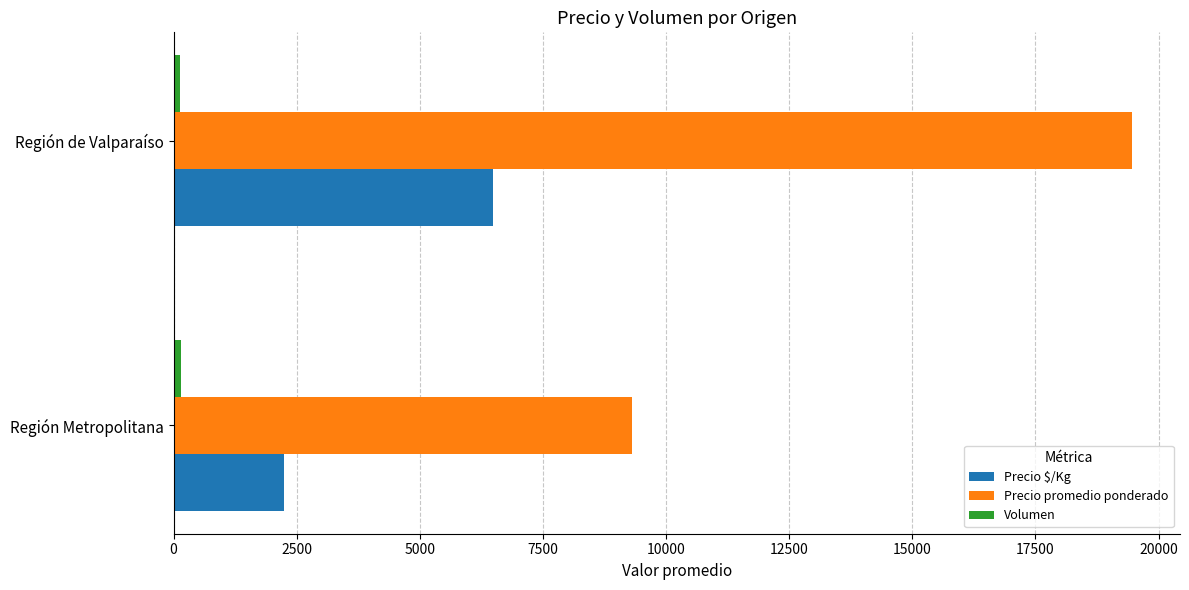

How many data points does each series have?

2